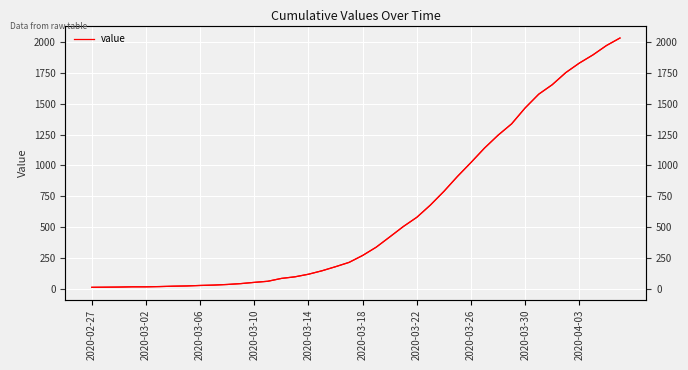

The chart shows a value of 14 at 2020-03-02. True or false?

True